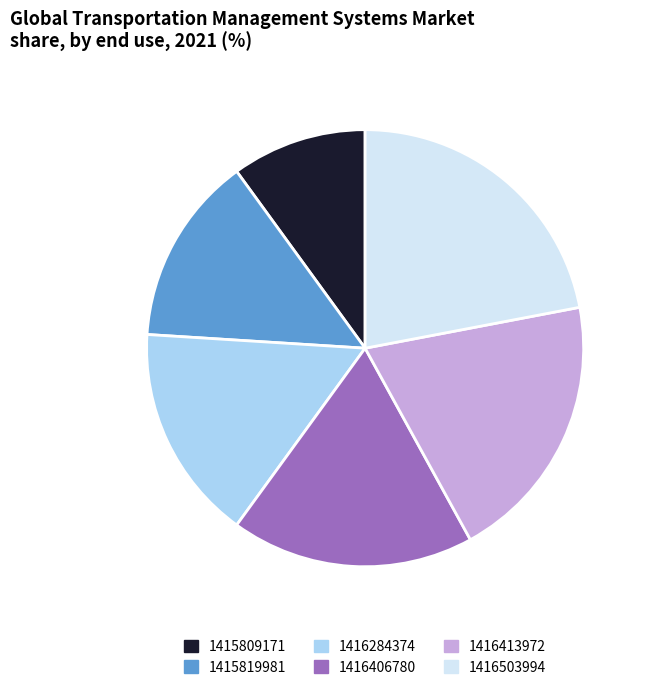

Does any single category account for the majority?

No